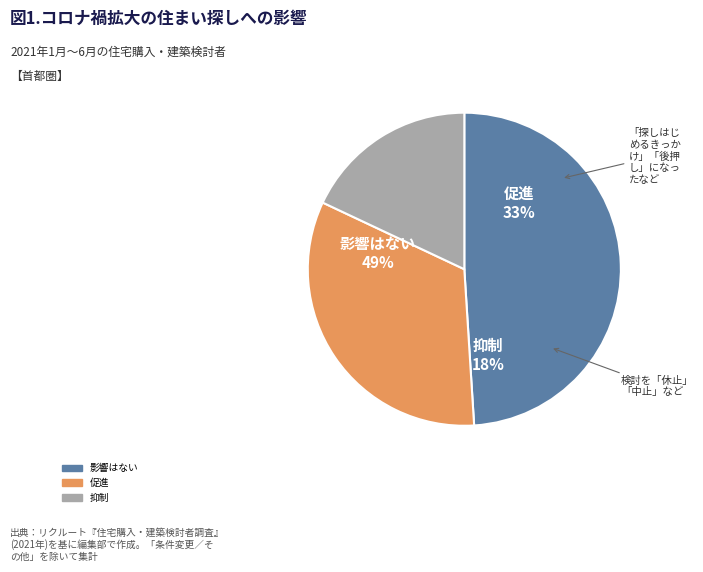

What portion of the pie excludes 3?

67.0%